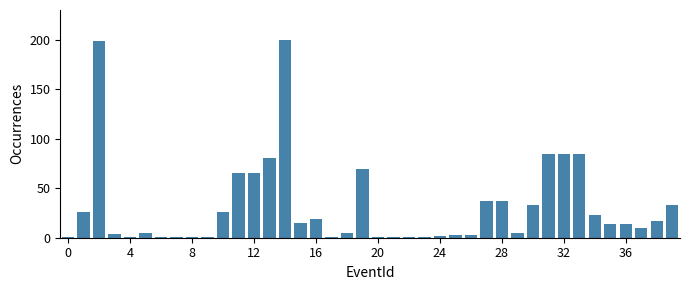

What is the minimum value shown in the chart?

1